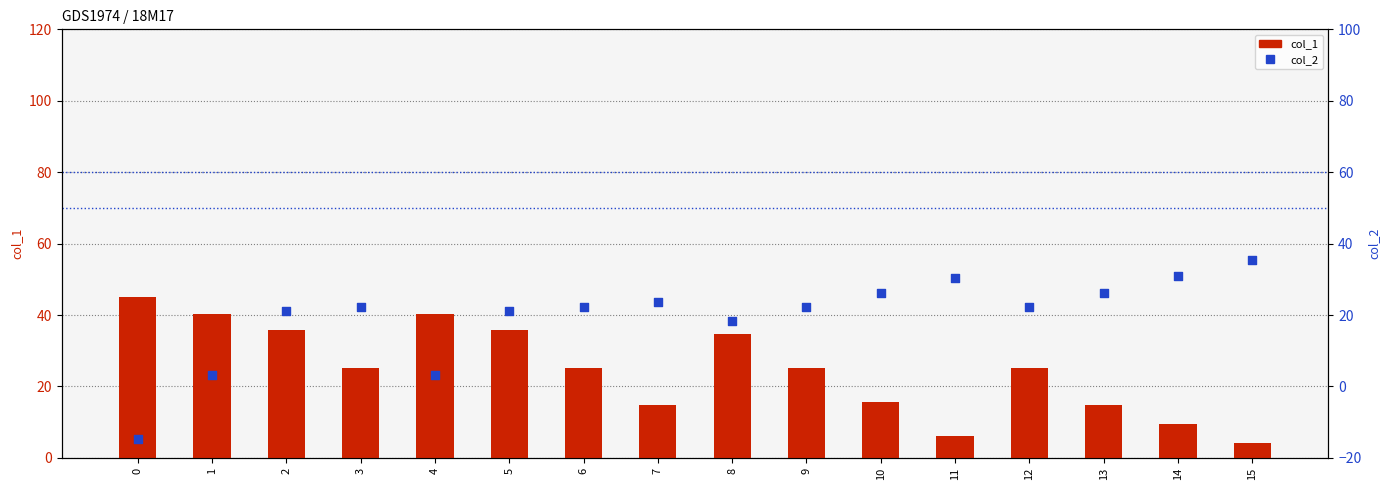

What are all the series names shown in the legend?

col_1, col_2